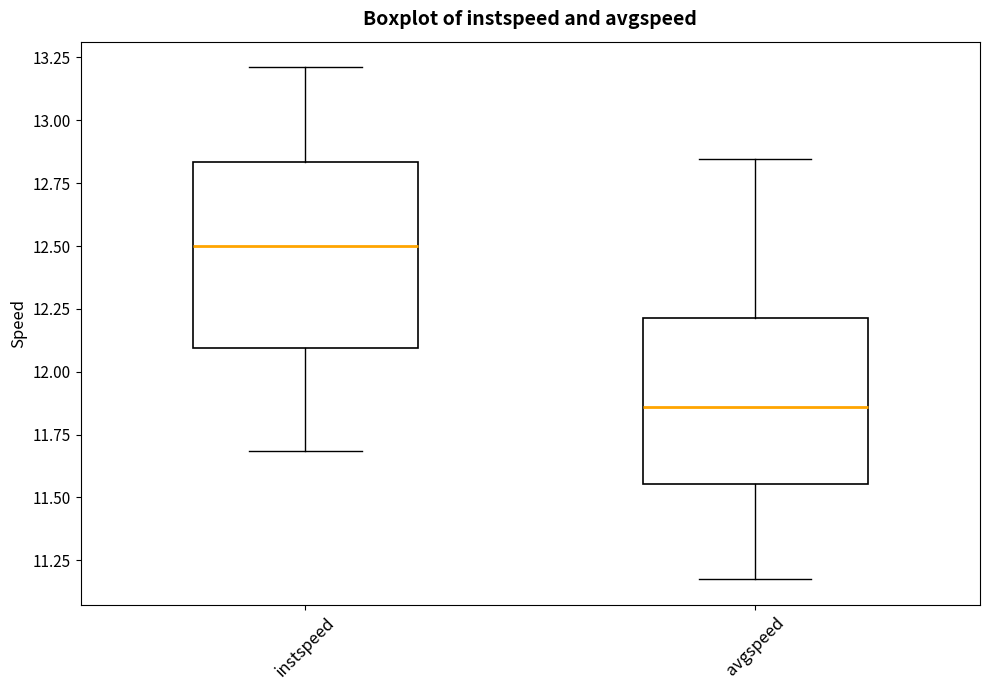

Comparing the boxes themselves (not the whiskers), which one is the tallest?

instspeed